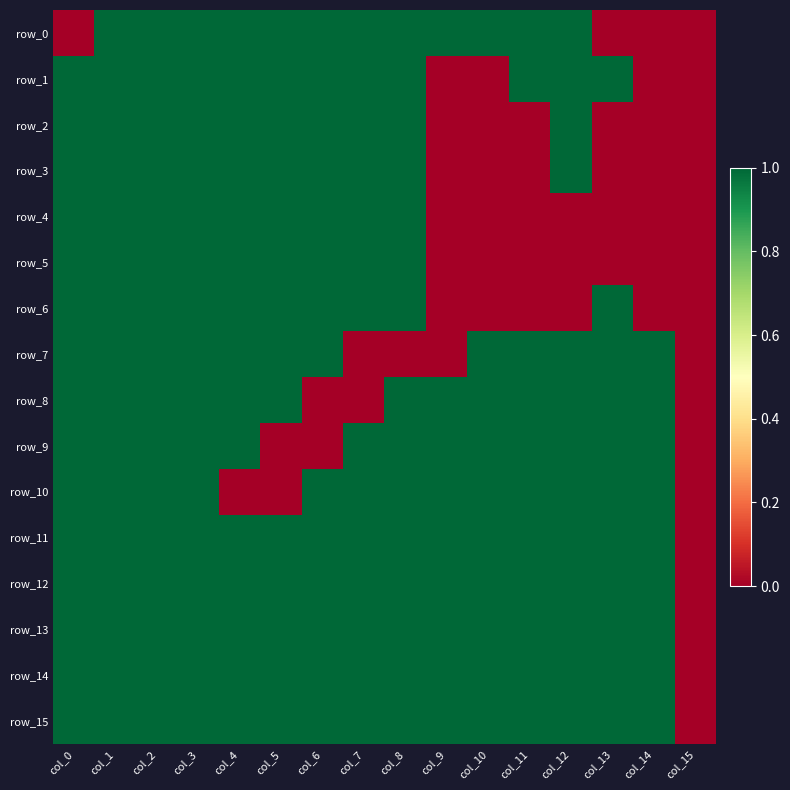

Which category has the lowest value in the row_14 series?

col_15